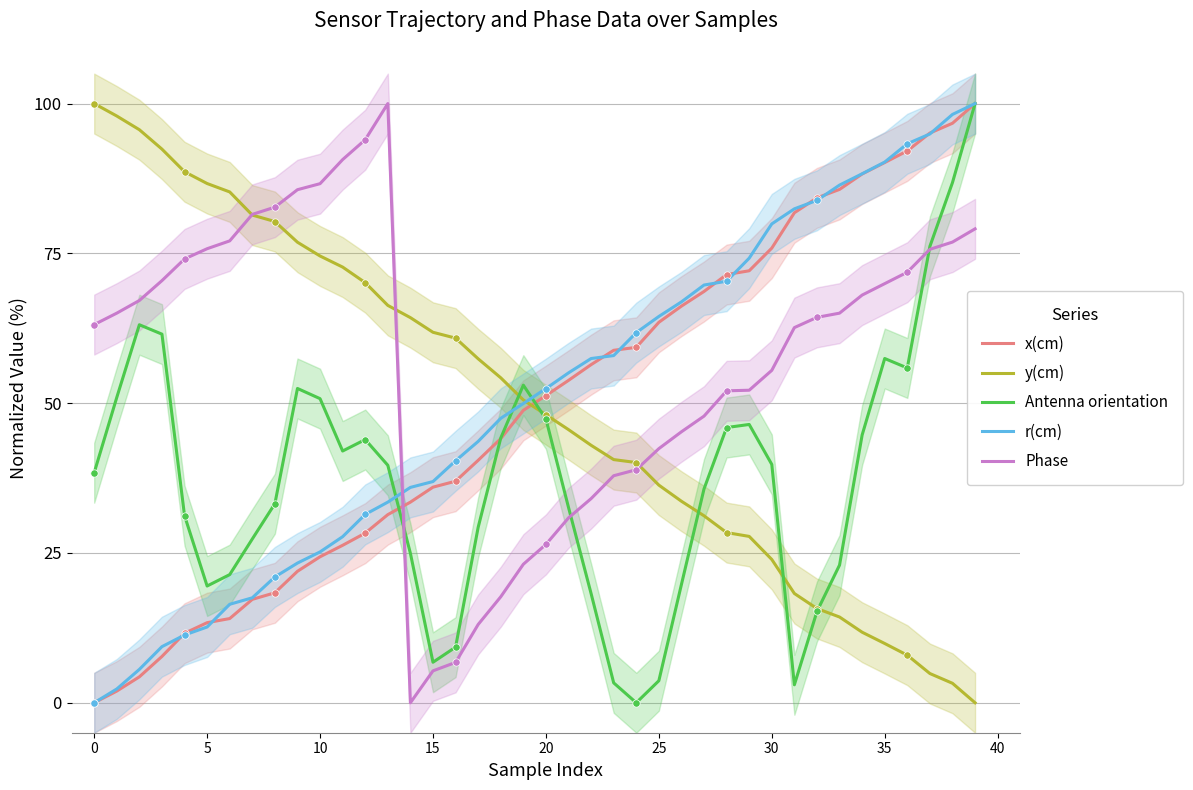

Which series reaches the maximum Y coordinate?

x(cm)